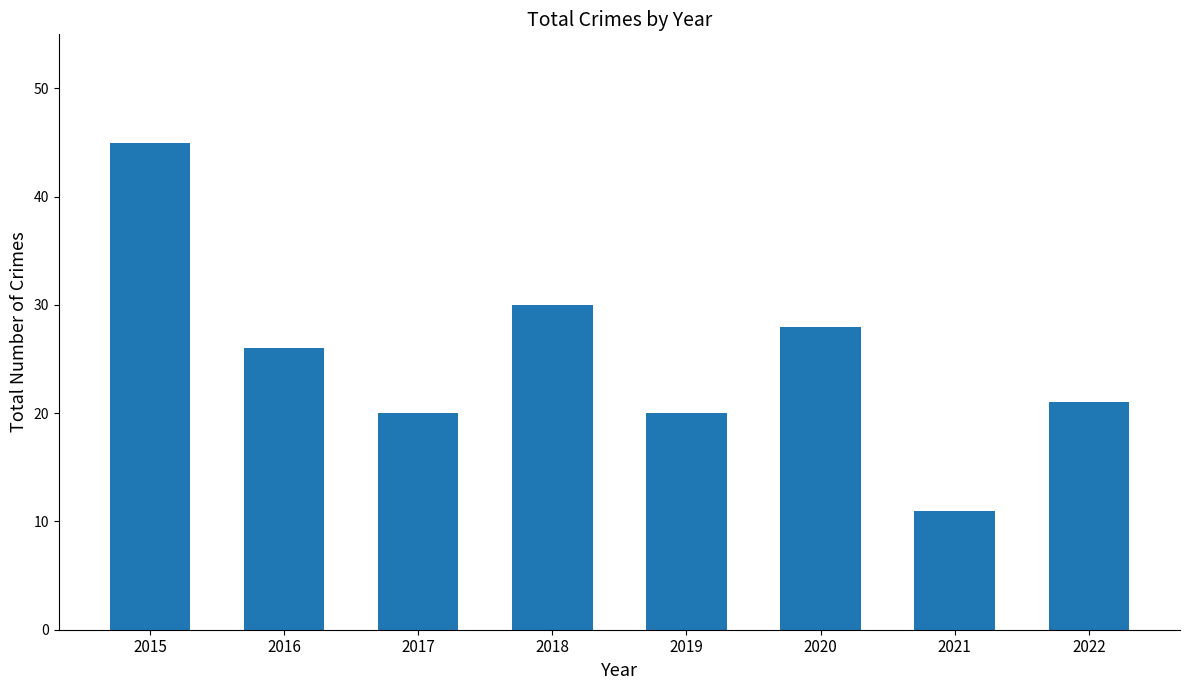

What is the value of the 2nd bar from the left?

26